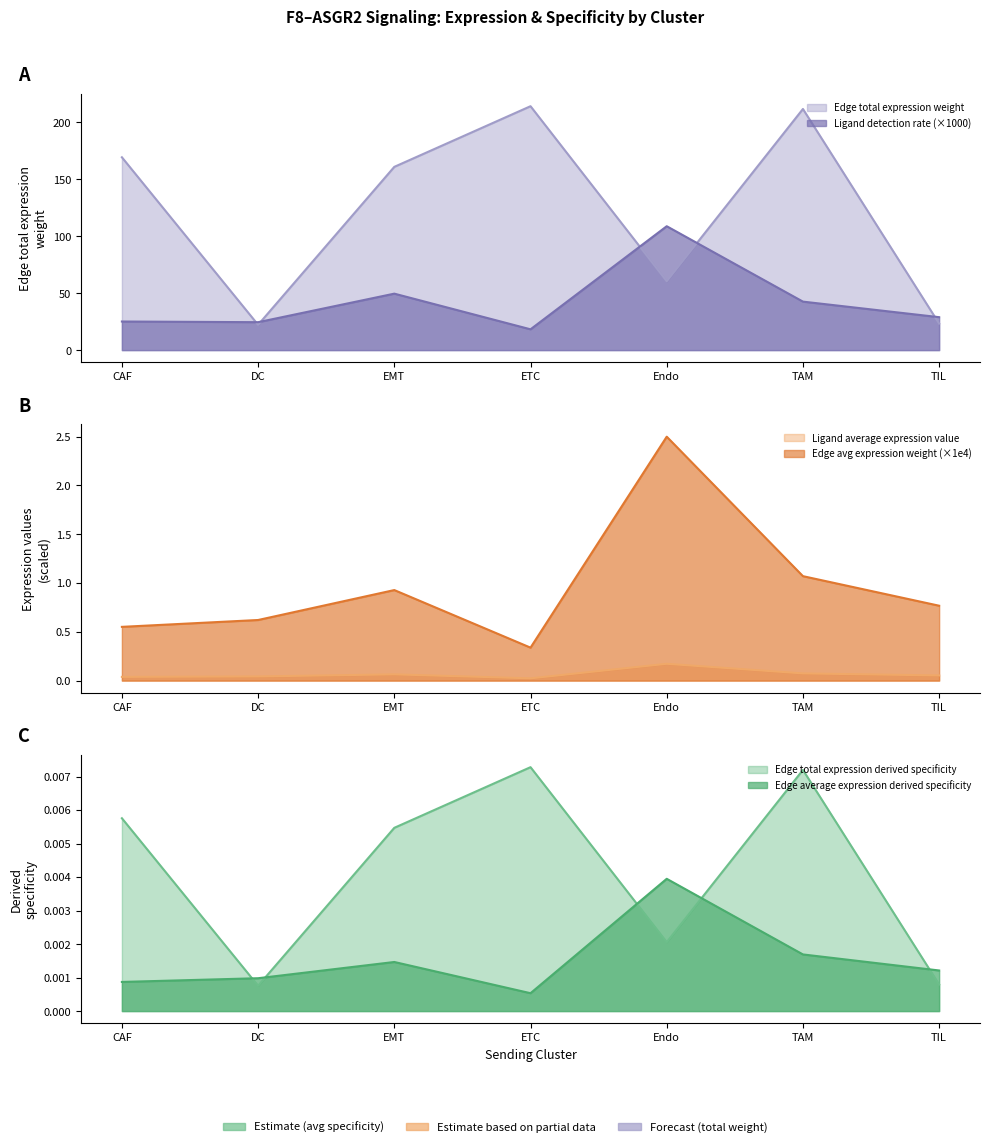

Which label corresponds to the largest value in the chart?

ETC